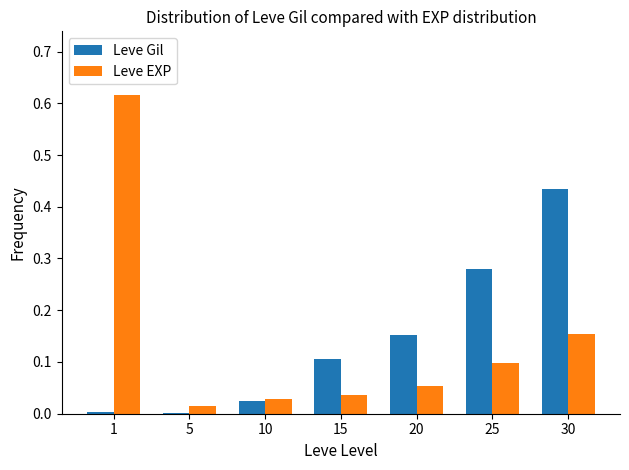

Is the value of Leve EXP at 1 greater than the value of Leve Gil at 30?

Yes